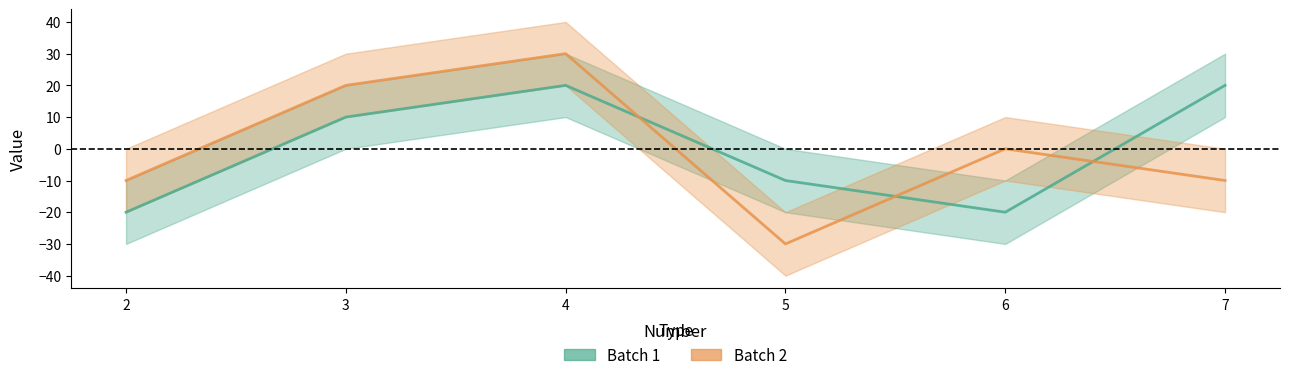

True or false: Batch 1 has a value of -10 at 5.

True